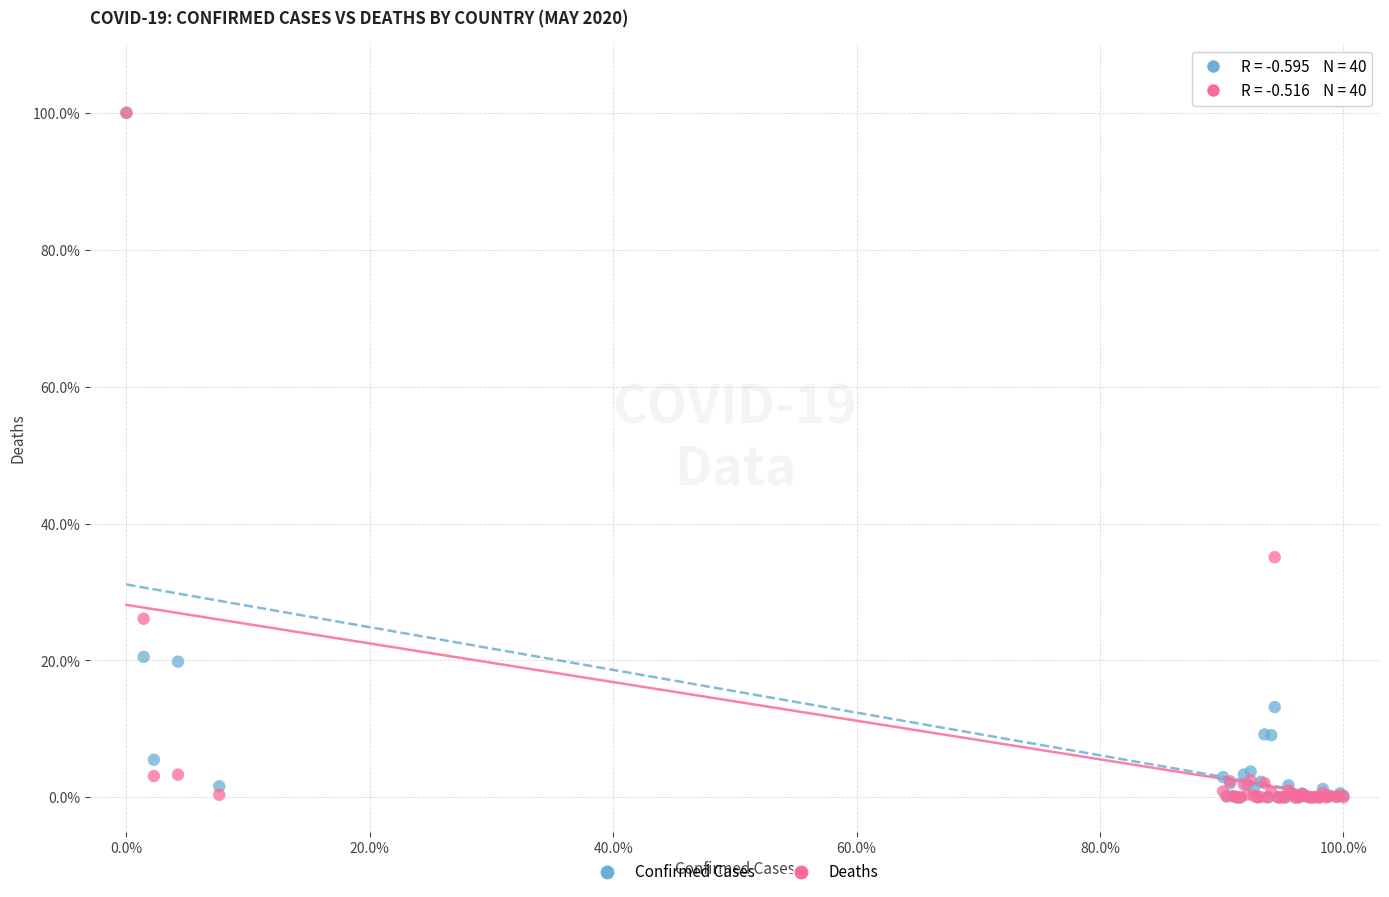

In the Deaths series, what Y value is closest to 50?

35.1